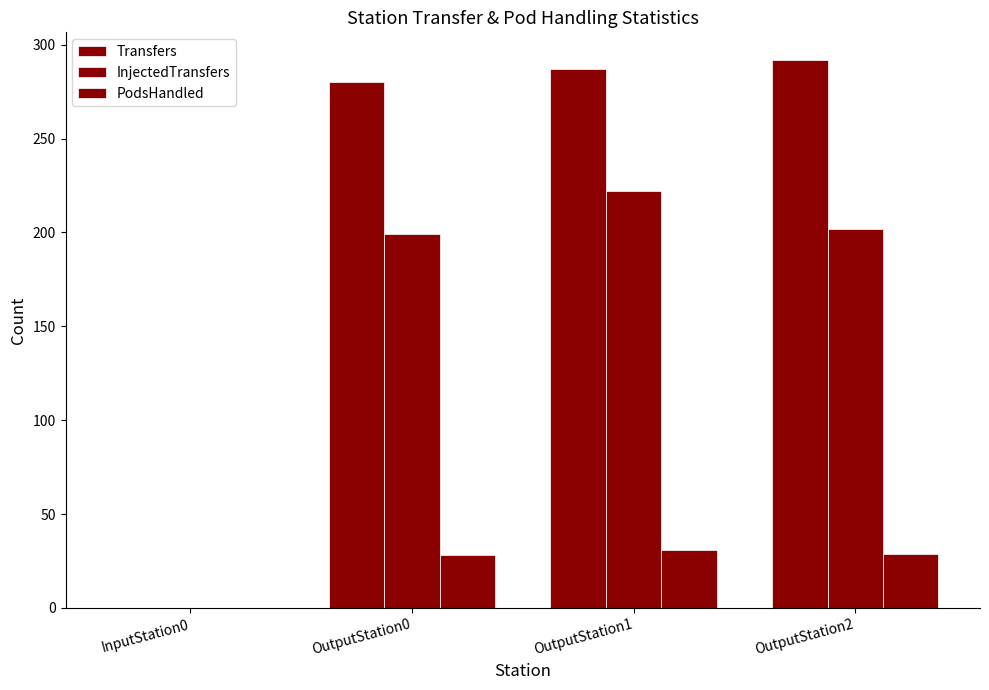

At which category is the sum across all series the highest?

OutputStation1